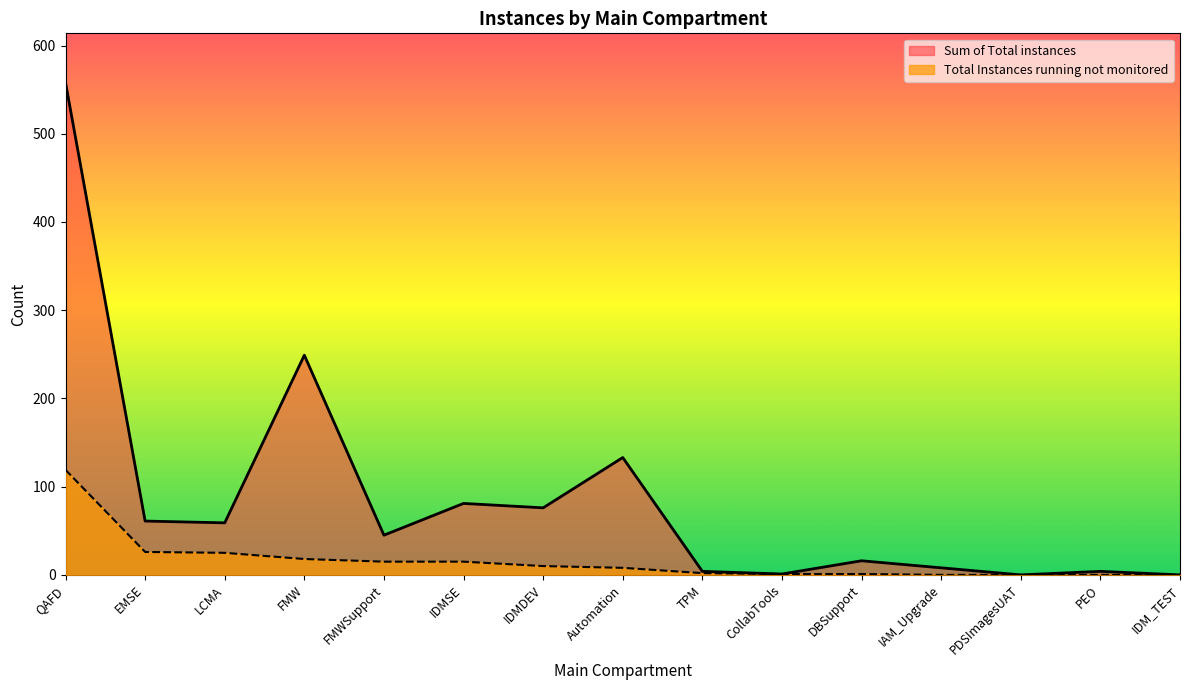

Count the number of categories in the chart.

15